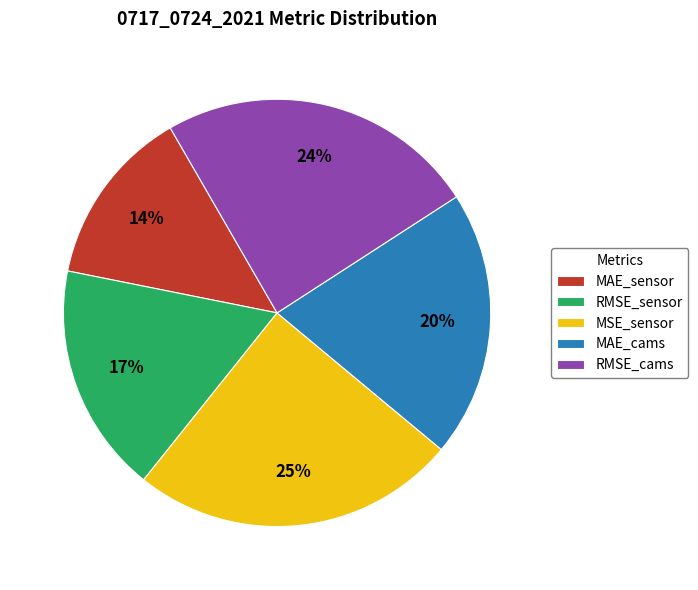

To the nearest percent, what is the average slice percentage?

20%